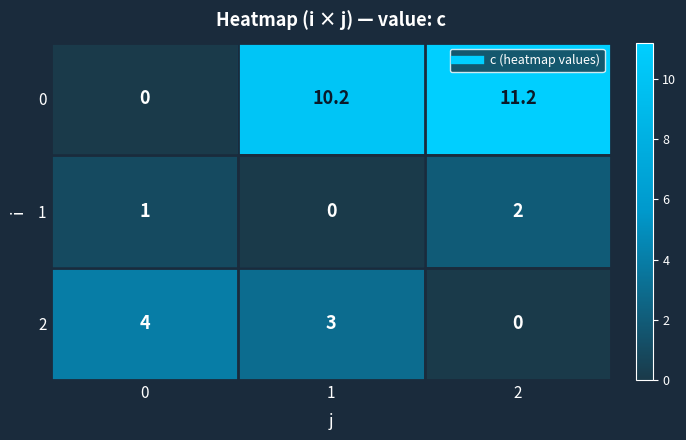

Which series has the largest range (max minus min)?

0